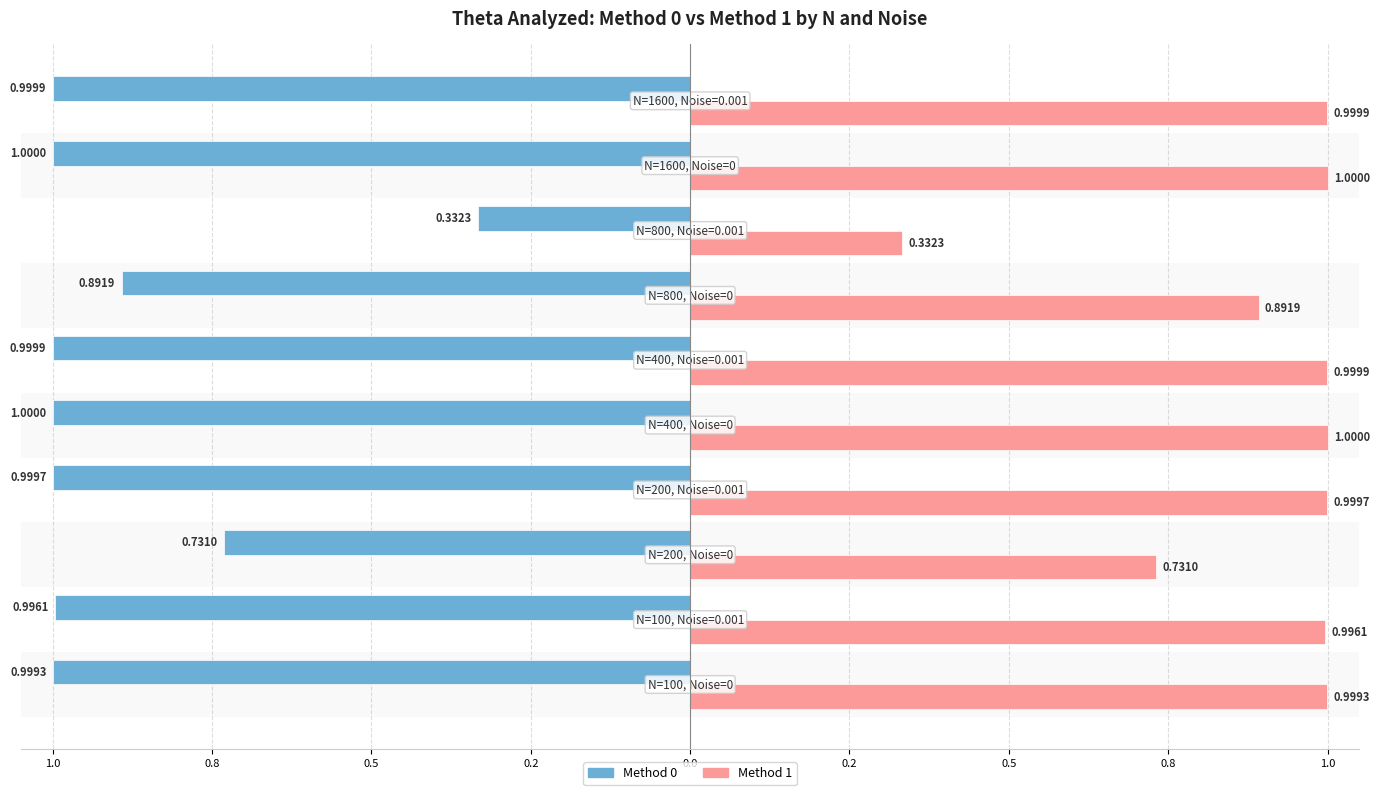

What is the label of the 7th bar from the right?

N=200, Noise=0.001